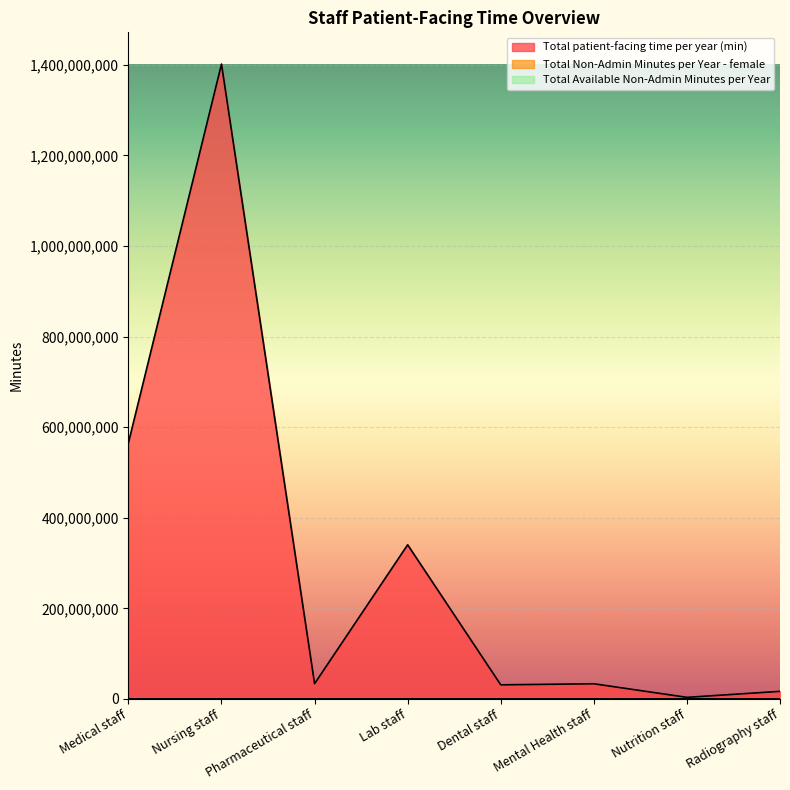

True or false: Total Available Non-Admin Minutes per Year has more than 0 interior local peaks.

False